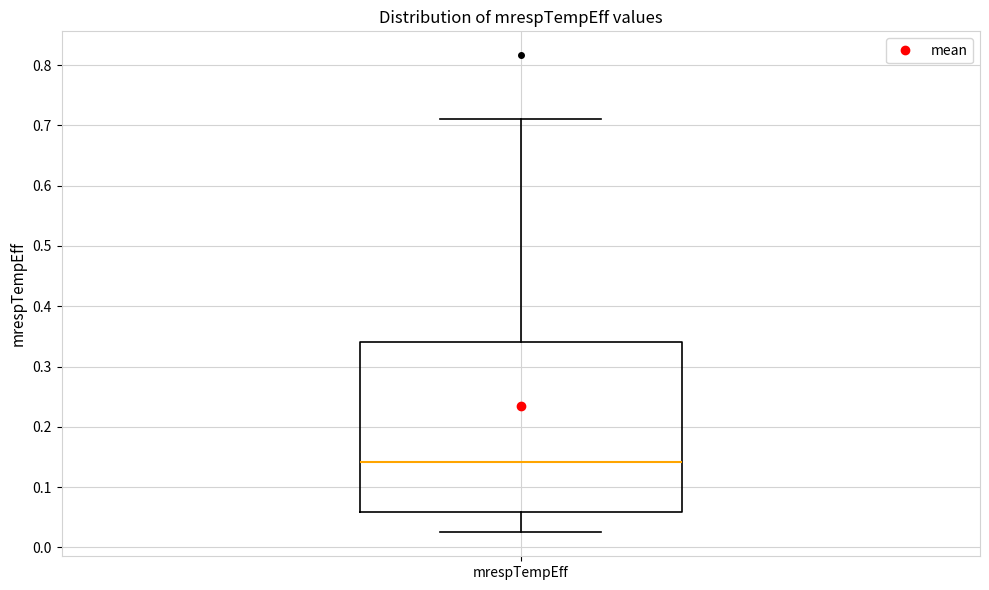

Read this box plot against the y-axis: the position of the median line, the range covered by the box, and the ends of both whiskers. The values are not printed on the chart, so give them approximately, as read against the axis.

median 0.14, box 0.06 to 0.34, whiskers 0.02 to 0.71